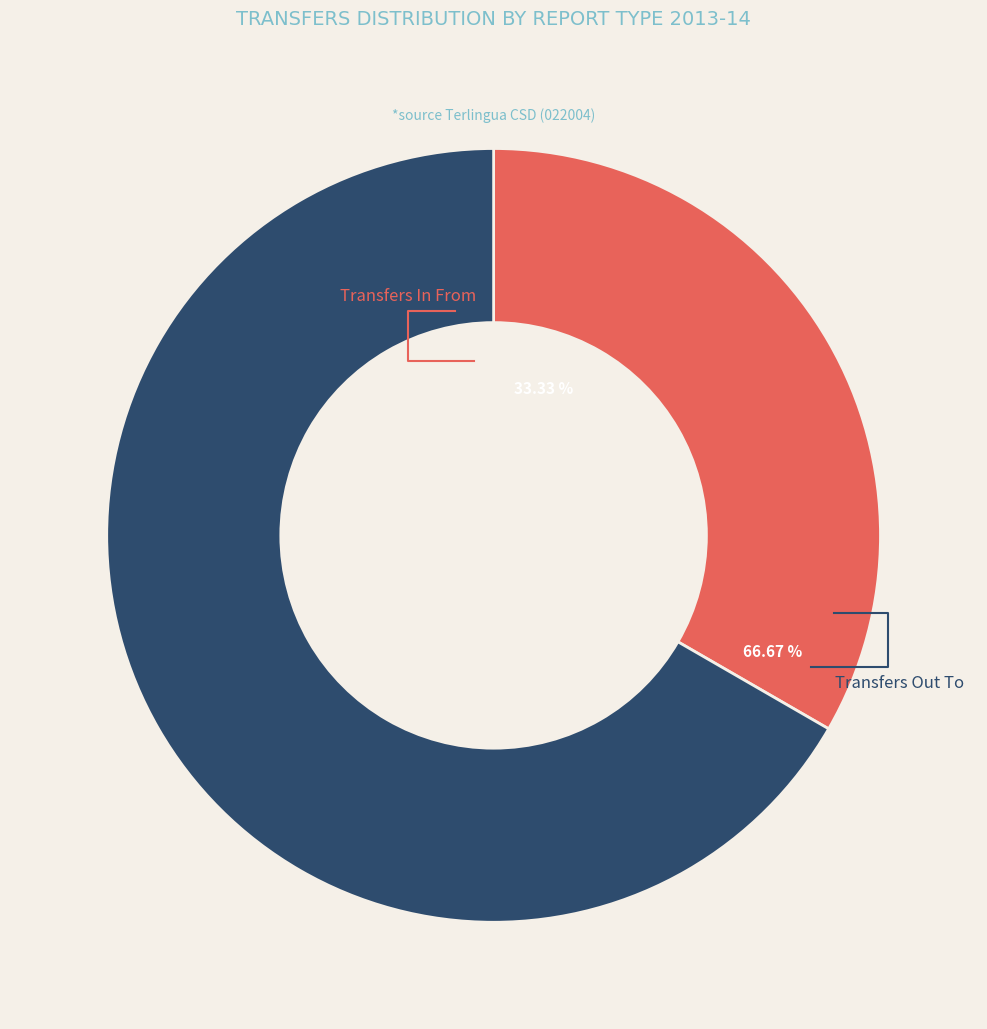

To the nearest percent, what portion does Transfers In From represent?

33%